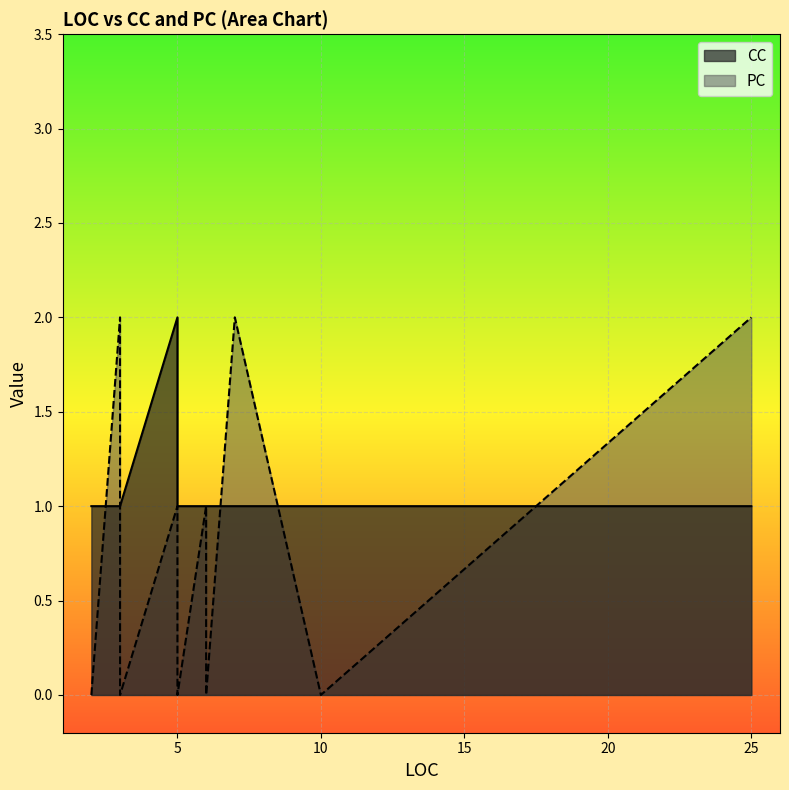

Rank the categories by CC value from lowest to highest.

2, 3, 5, 5, 6, 6, 7, 10, 25, 3, 5